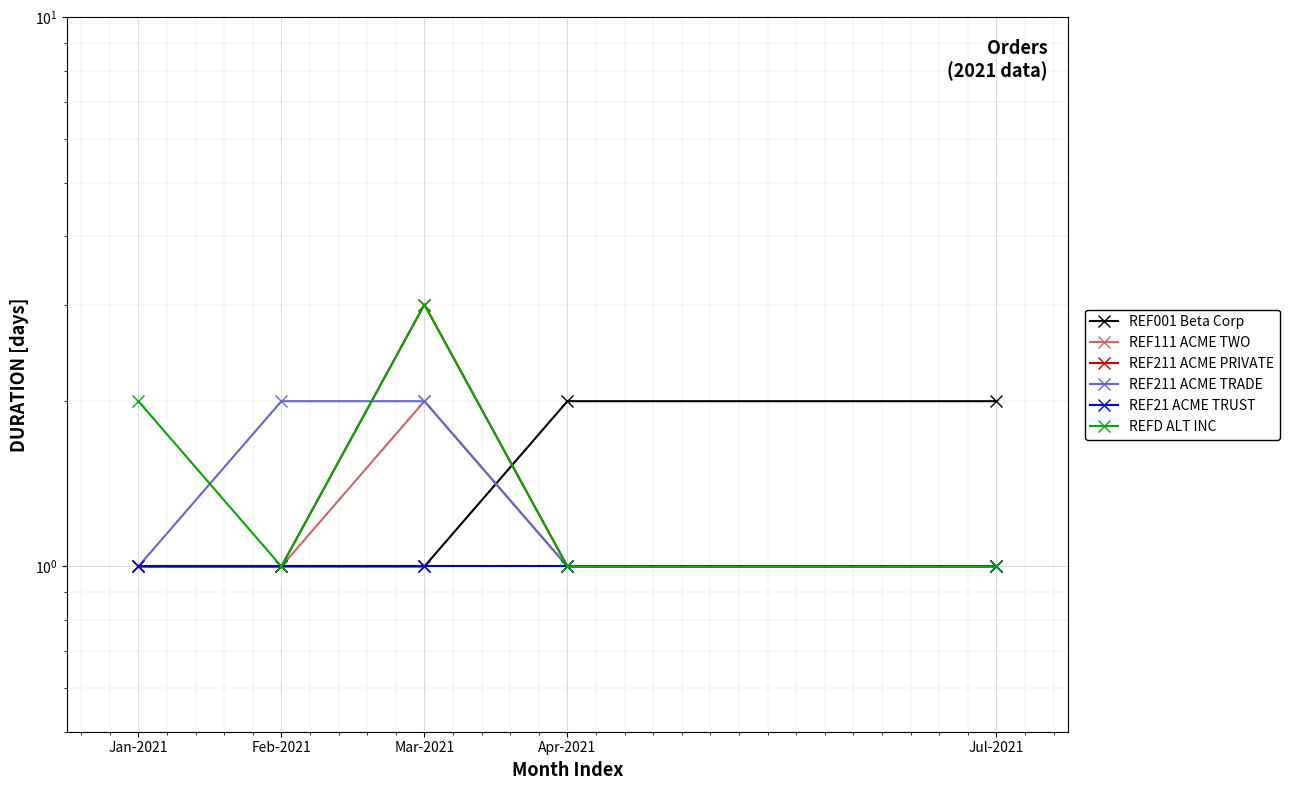

What is the label of the 2nd point from the left?

Feb-2021